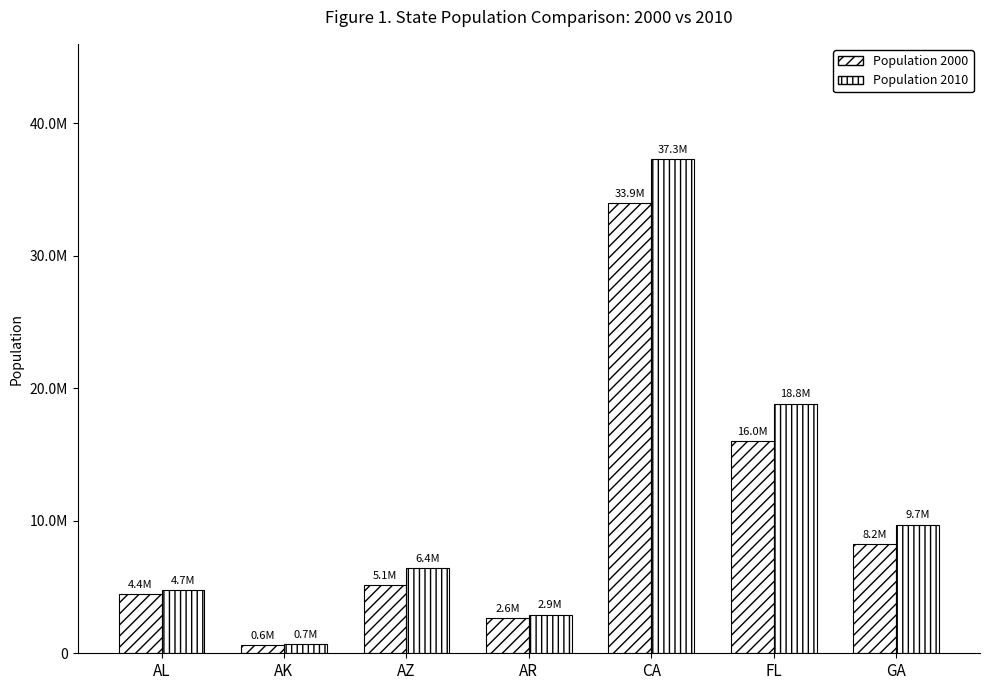

Does the chart contain stacked bars?

No